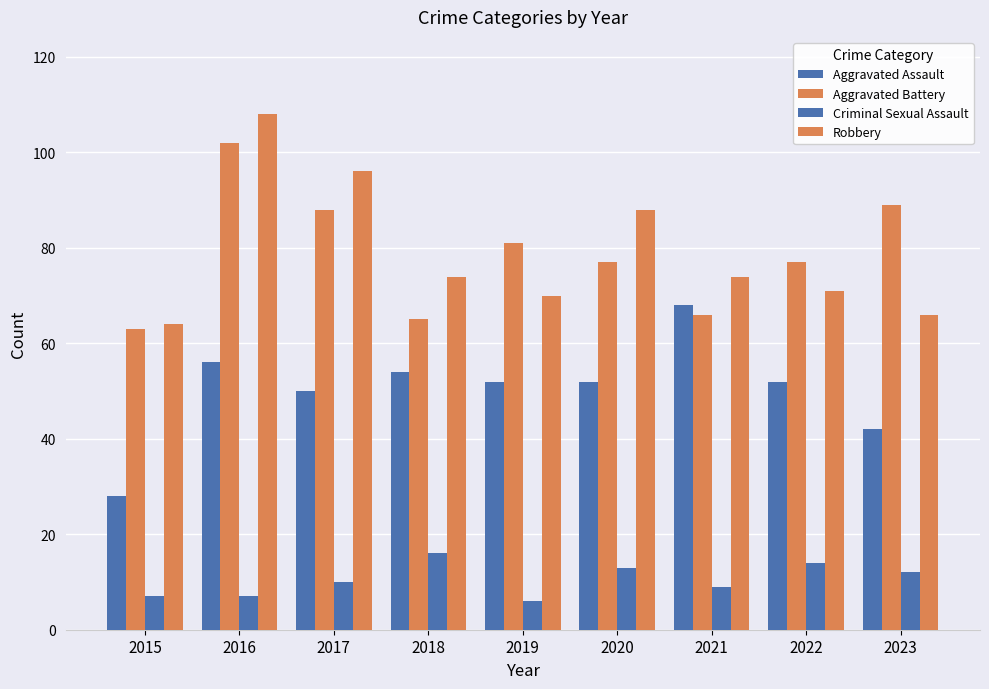

Is it true that Criminal Sexual Assault equals 23 at 2020?

False